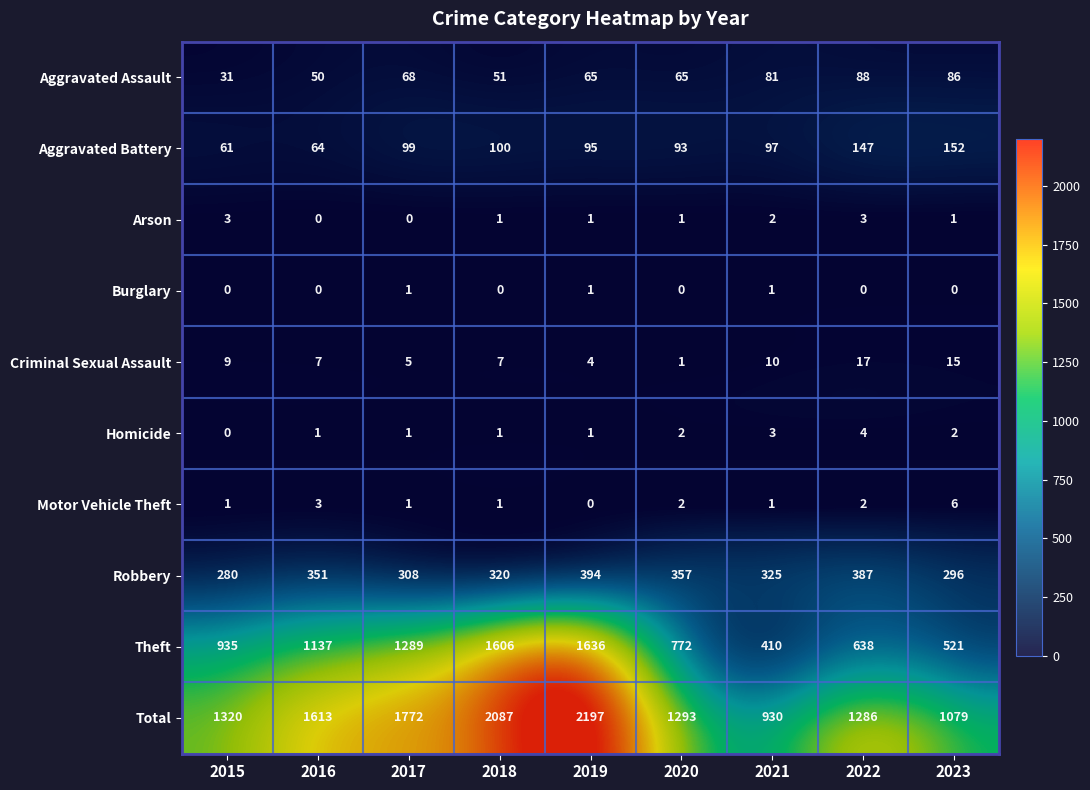

At how many categories does at least one series exceed 0?

9